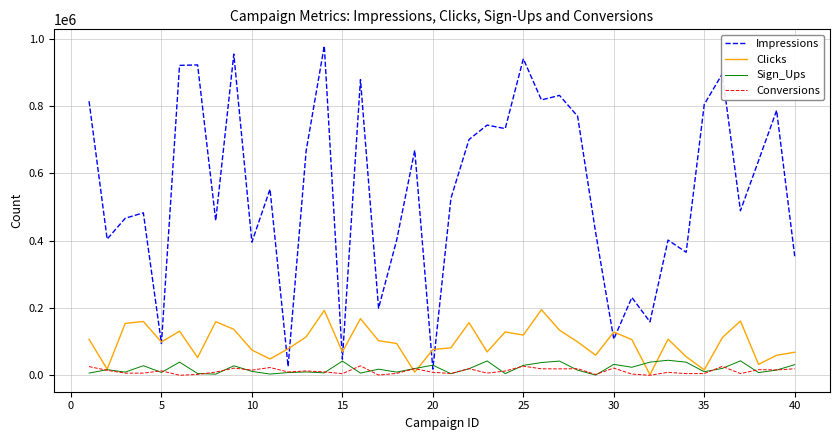

True or false: Conversions and Impressions intersect in this chart.

False